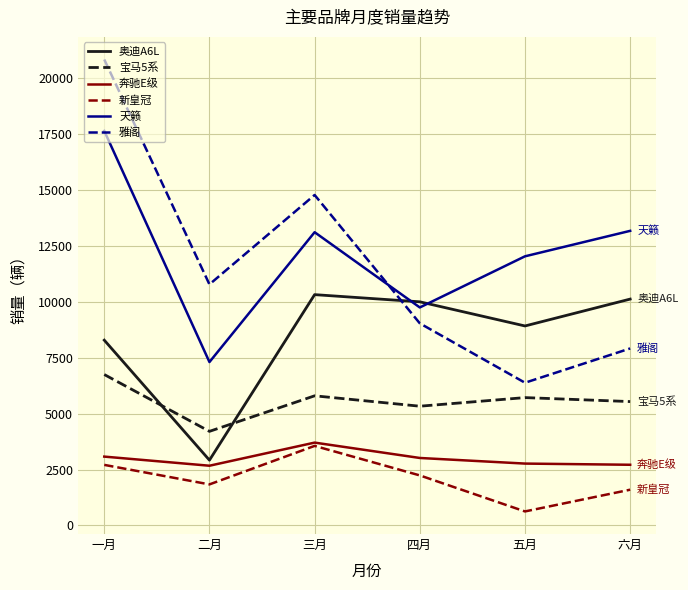

What are all the series names shown in the legend?

奥迪A6L, 宝马5系, 奔驰E级, 新皇冠, 天籁, 雅阁